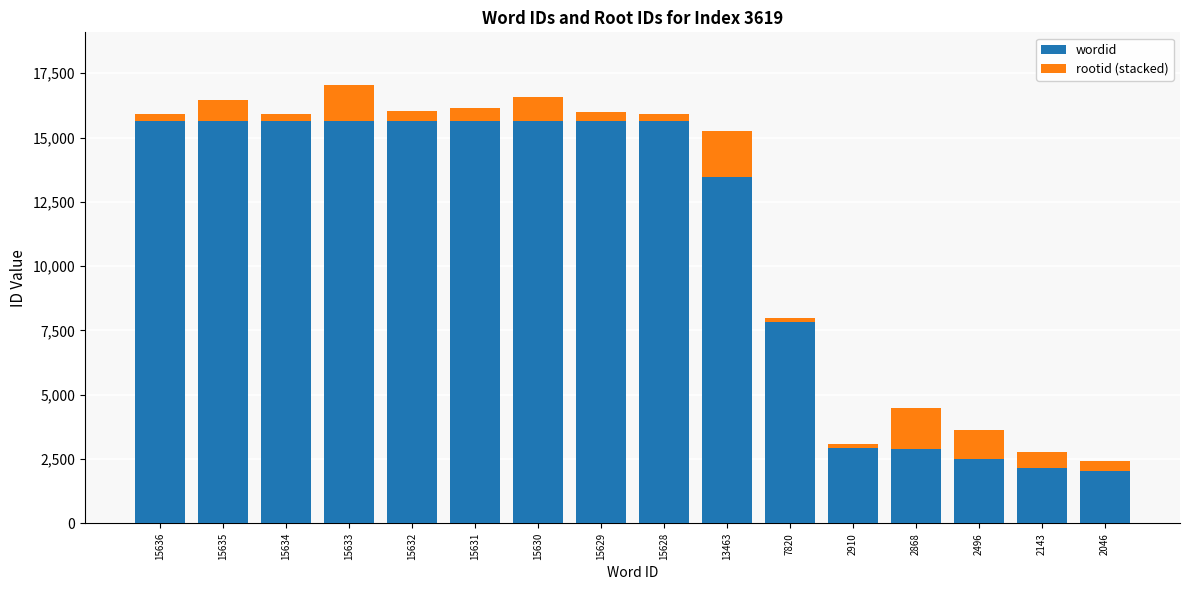

Where is wordid nearest to the value 8841?

7820